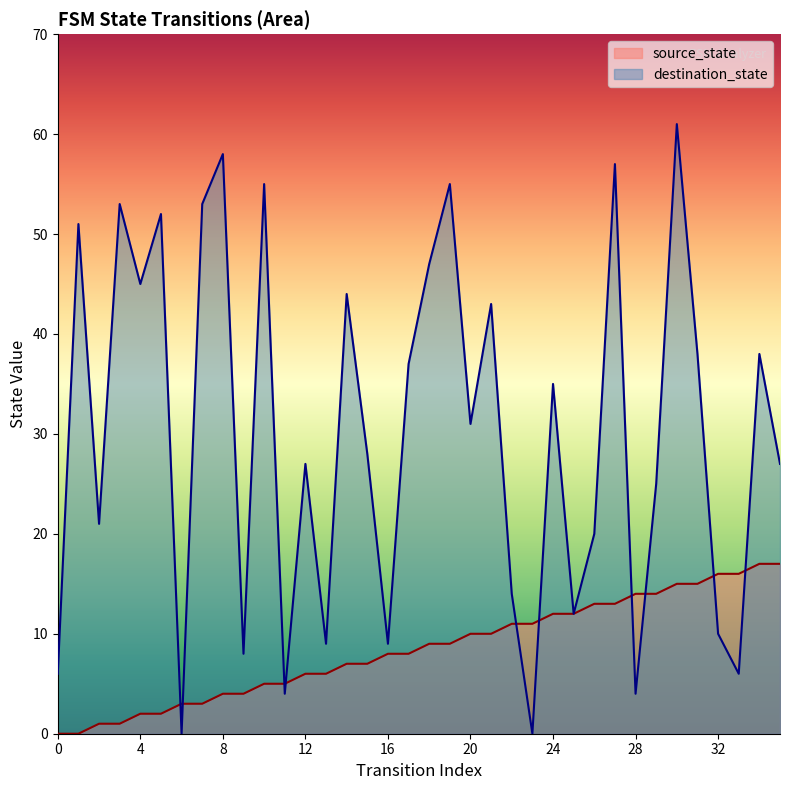

Reading right to left, what are all the values shown in this chart?

source_state: 17	17	16	16	15	15	14	14	13	13	12	12	11	11	10	10	9	9	8	8	7	7	6	6	5	5	4	4	3	3	2	2	1	1	0	0
destination_state: 27	38	6	10	38	61	25	4	57	20	12	35	0	14	43	31	55	47	37	9	28	44	9	27	4	55	8	58	53	0	52	45	53	21	51	6